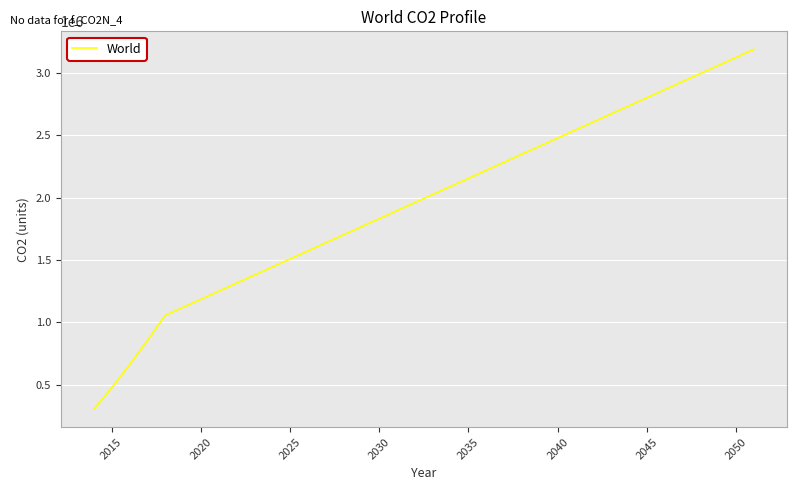

What is the difference between the maximum and minimum values?

2882643.9